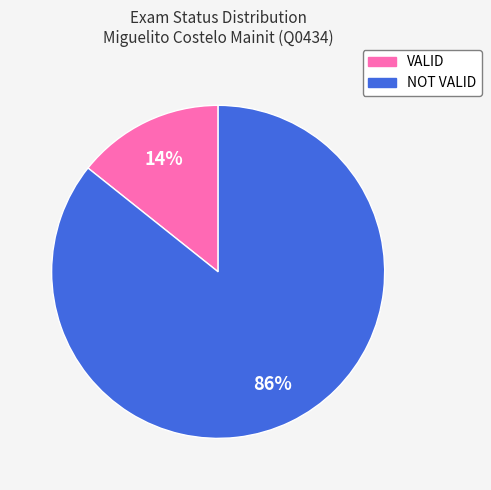

To the nearest percent, what percentage of the pie is VALID?

14%